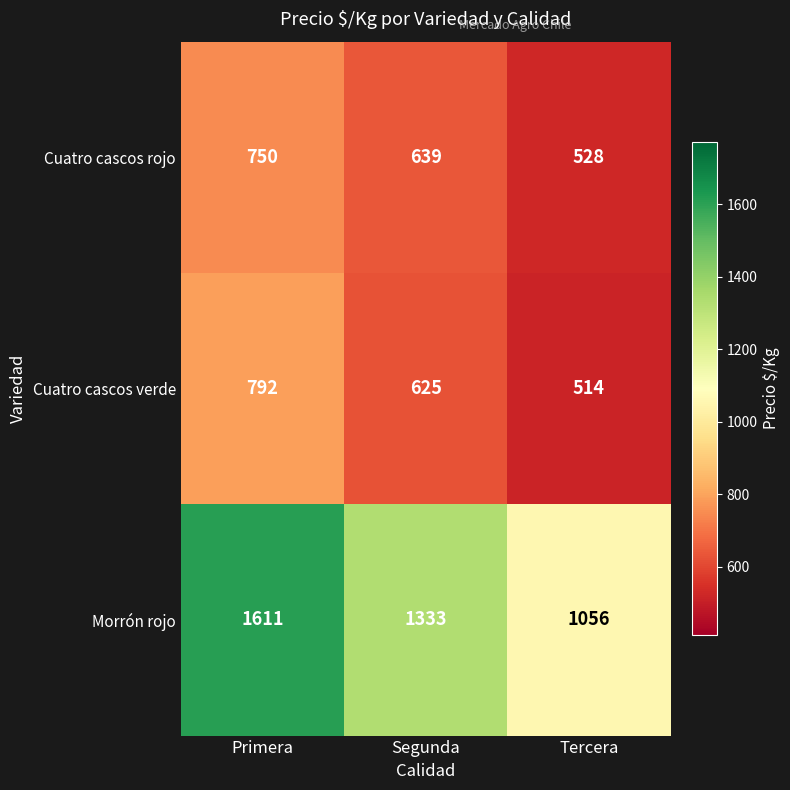

What is the difference between the Morrón rojo values at Tercera and Segunda?

277